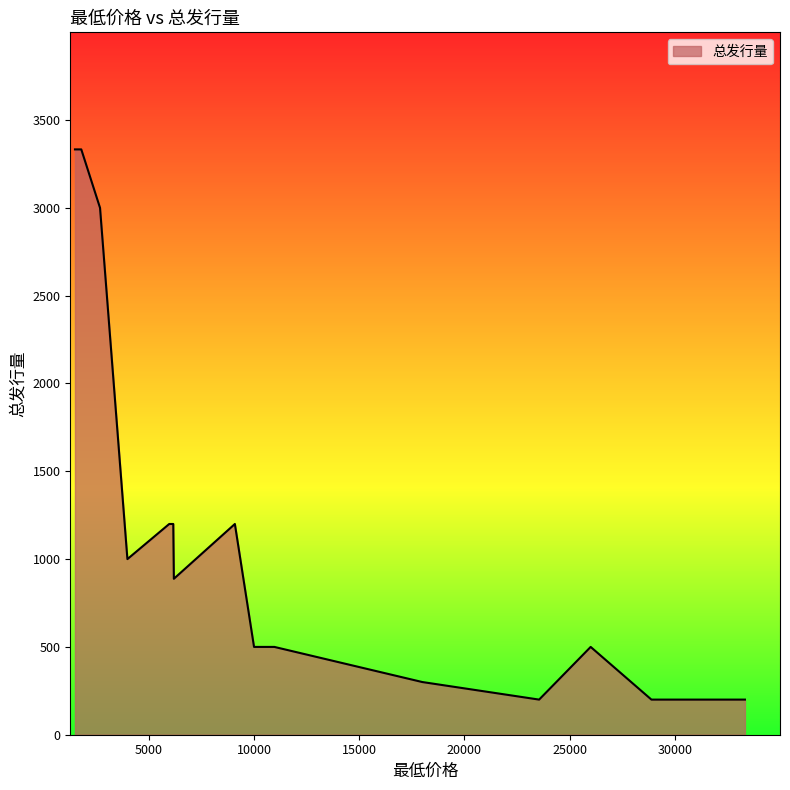

What is the smallest value displayed?

200